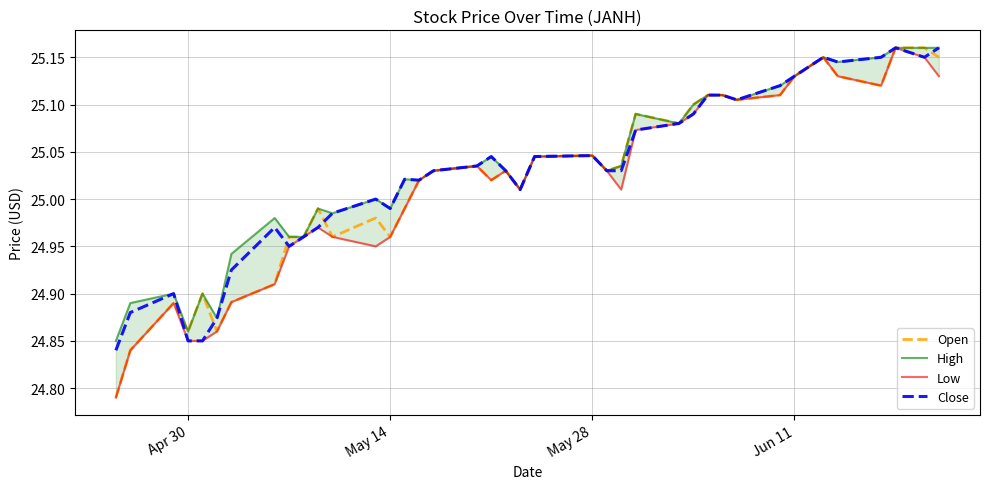

How many data points does each series have?

40